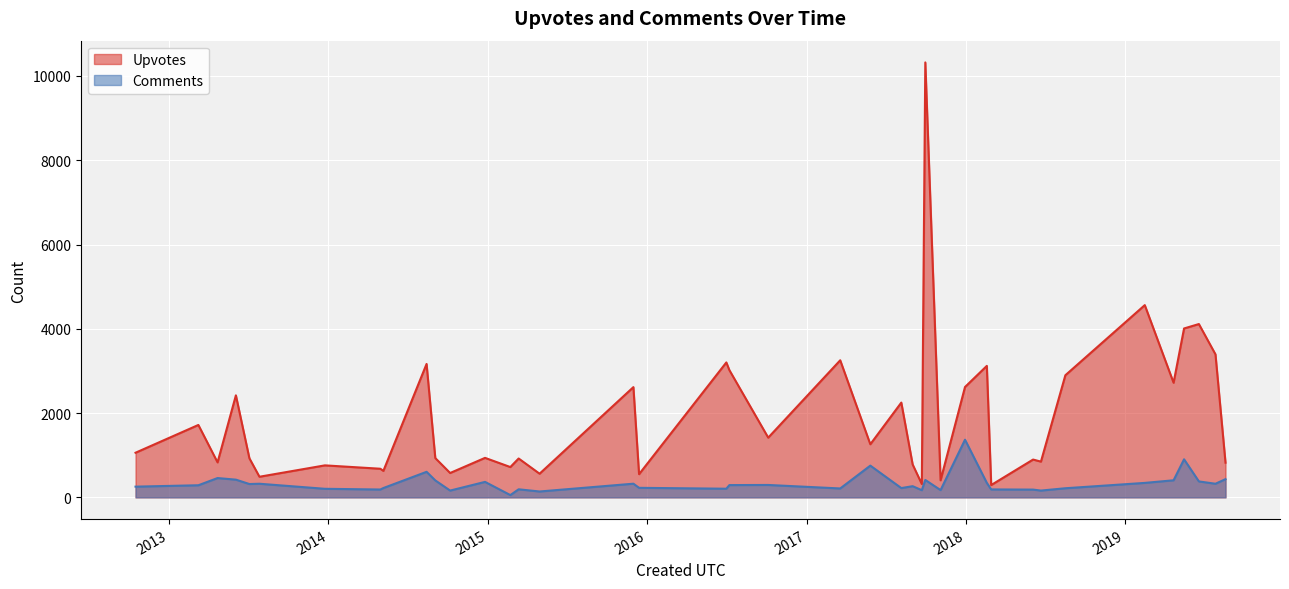

What is the maximum value shown in the chart?

10322